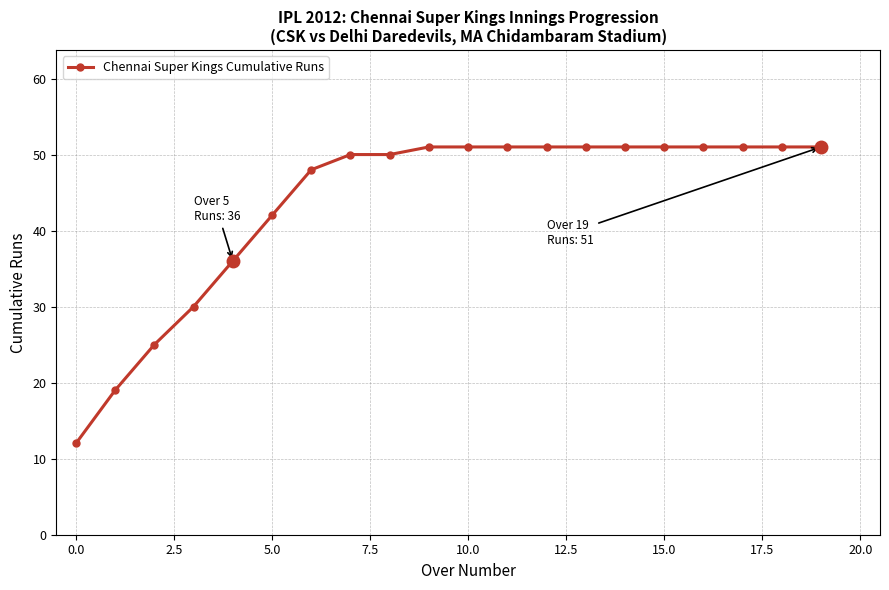

What is the greatest value displayed?

51